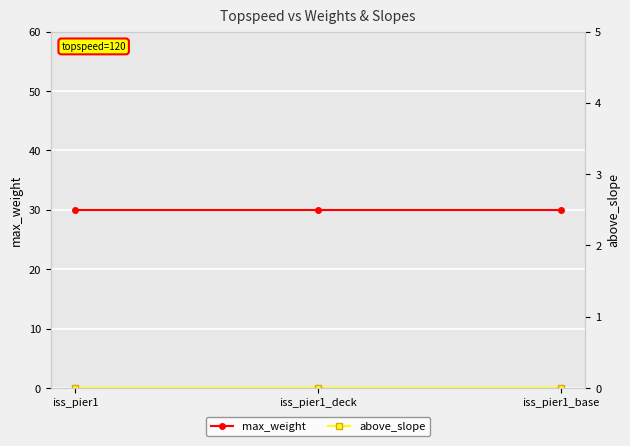

Which series has the largest total across all categories?

max_weight